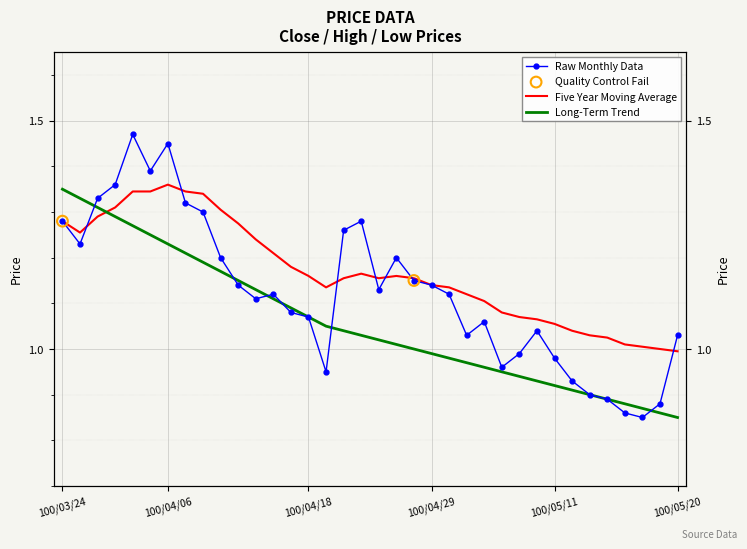

At how many categories does at least one series exceed 1?

35